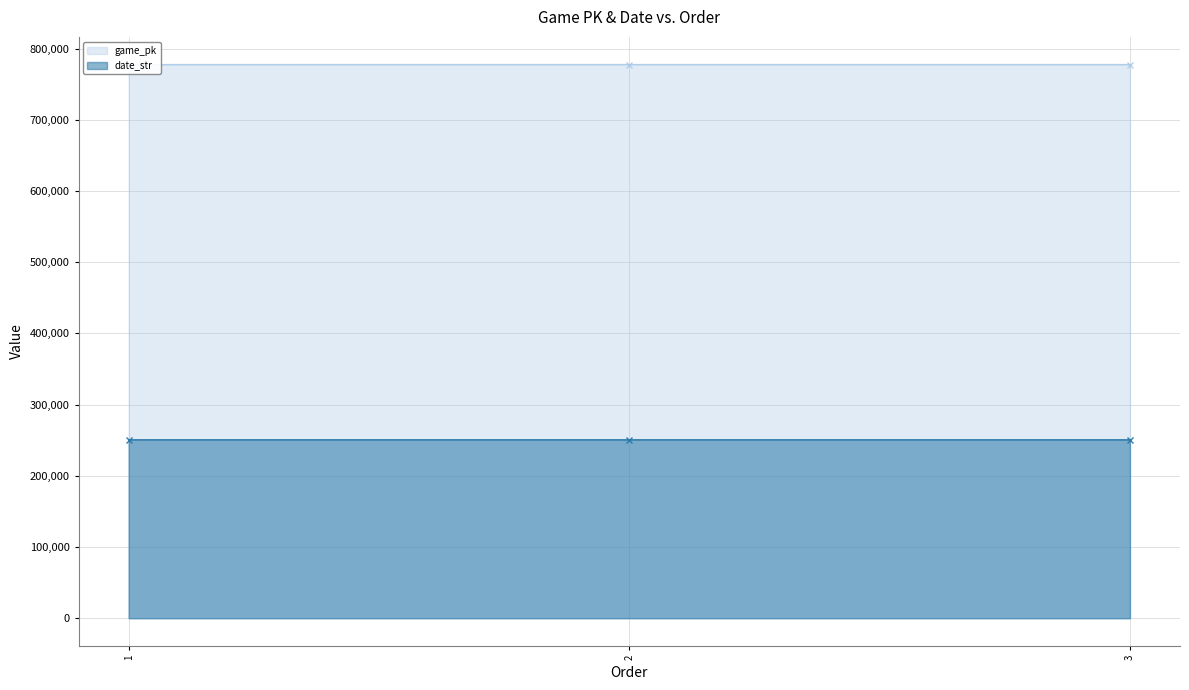

Which has a higher value, 3 or 1?

3